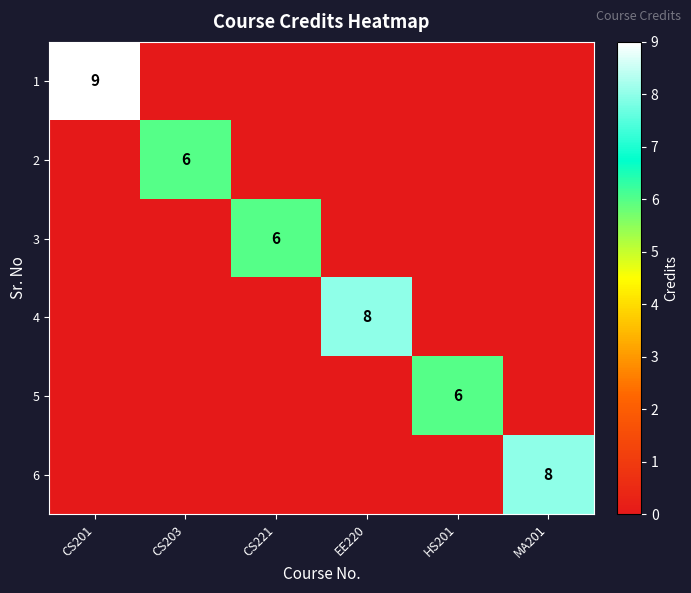

Which series has the largest range (max minus min)?

1